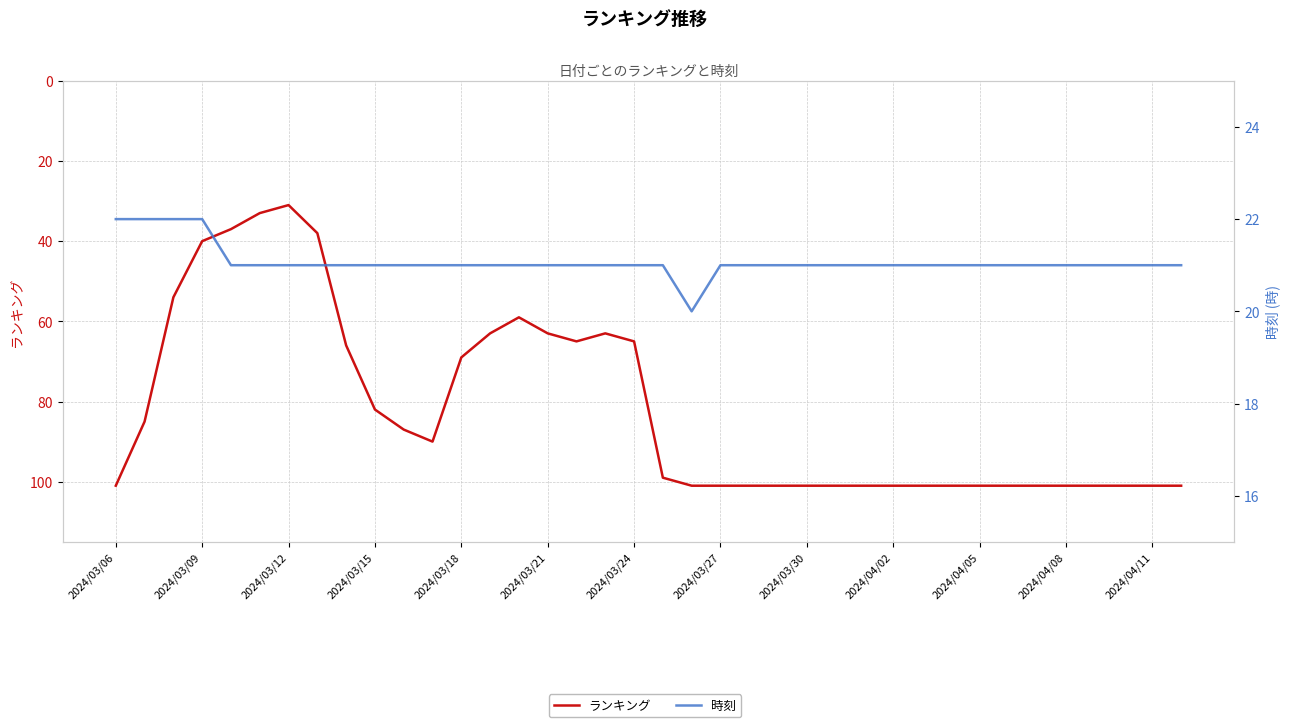

Where is 時刻 nearest to the value 21?

2024/03/18